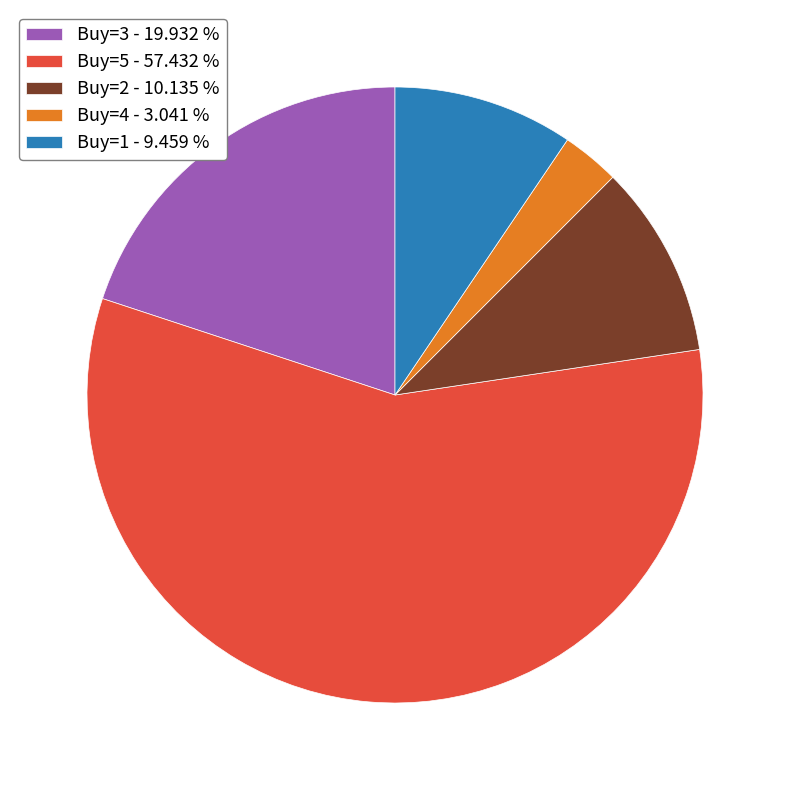

Which slice represents more than half of the pie?

Buy=5 - 57.432 %